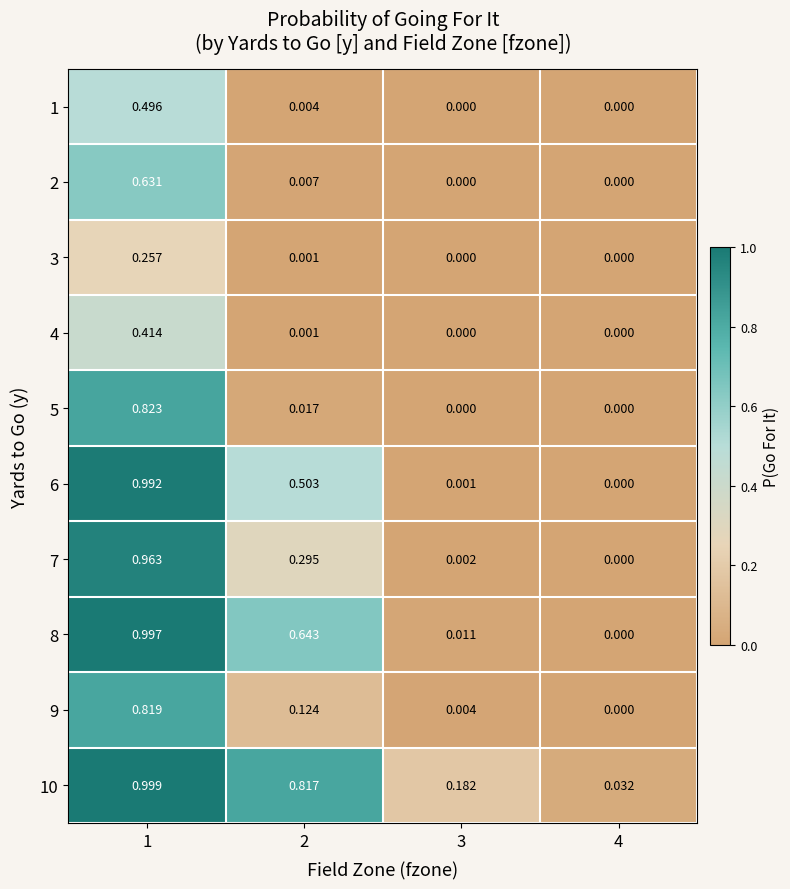

List the series in order of their peak value, highest first.

10, 8, 6, 7, 5, 9, 2, 1, 4, 3